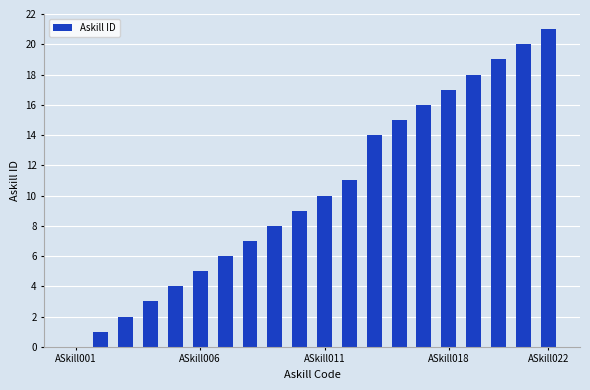

What is the sum of all values?

206